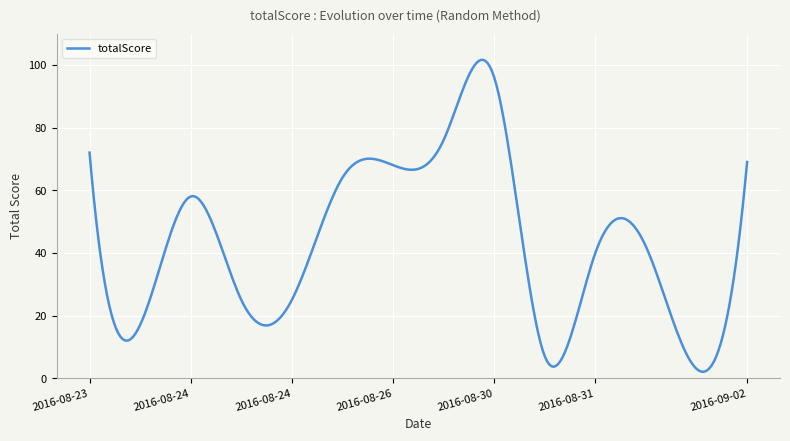

Does the chart have visible grid lines?

Yes